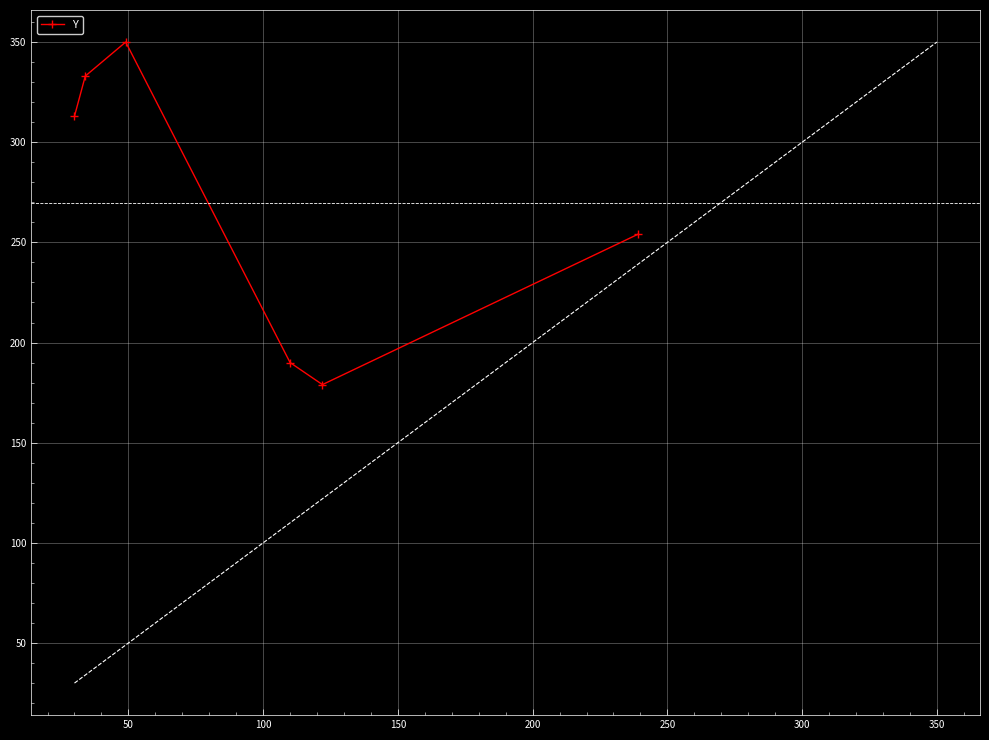

Reading right to left, what are all the values shown in this chart?

254	179	190	350	333	313